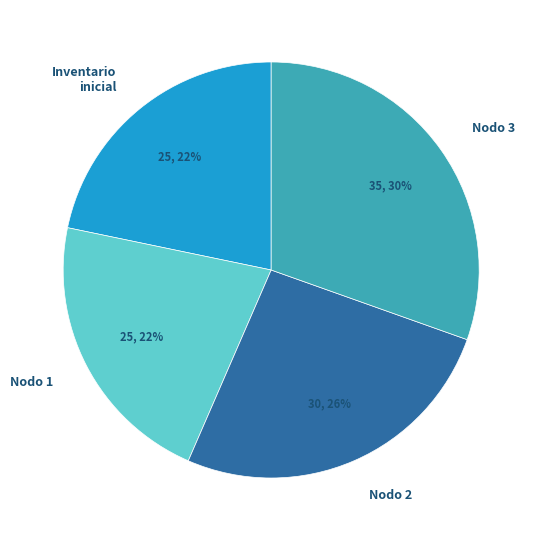

How many segments does this pie chart have?

4